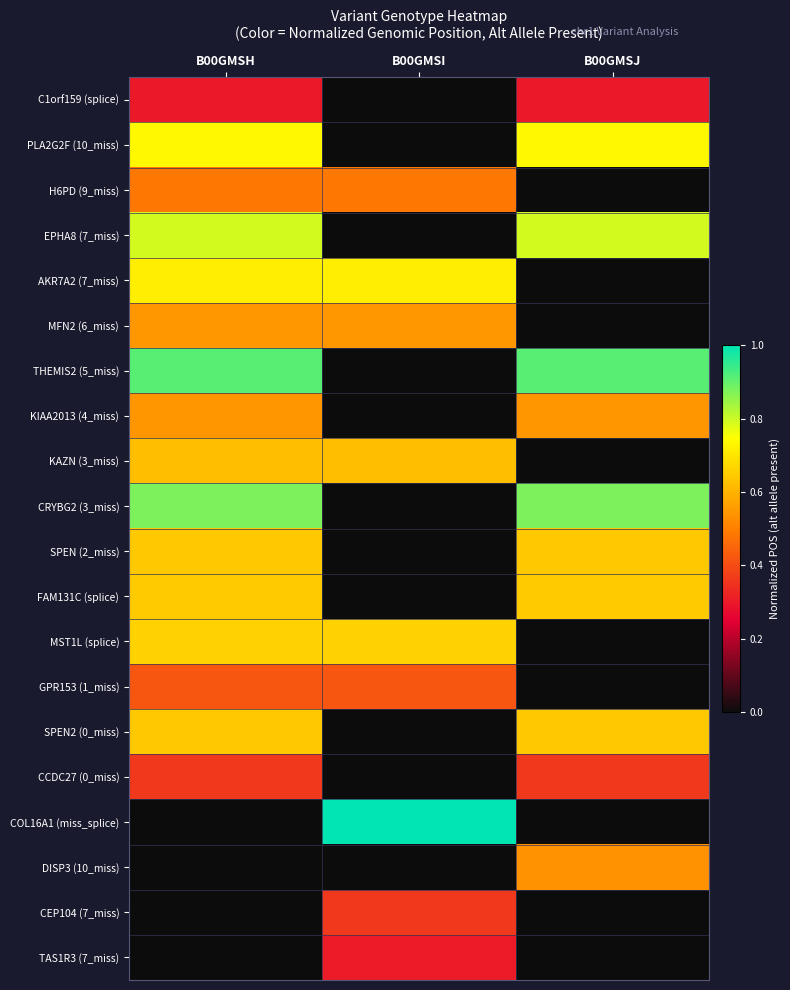

How many data points does each series have?

3